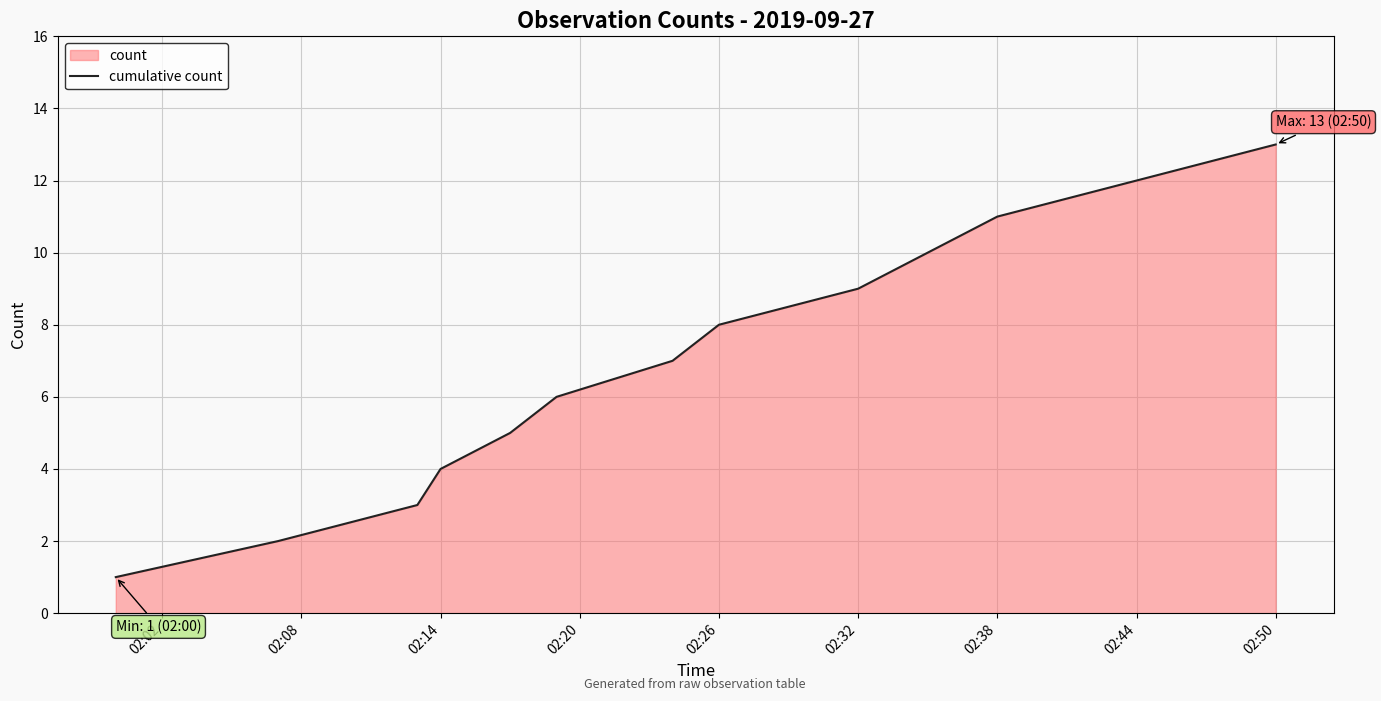

What is the difference between the maximum and minimum values?

12